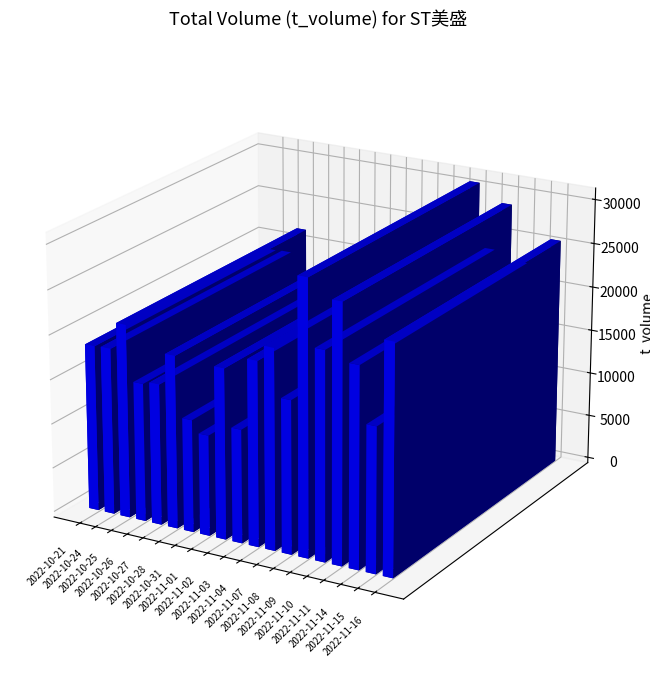

How many series are shown in this chart?

1